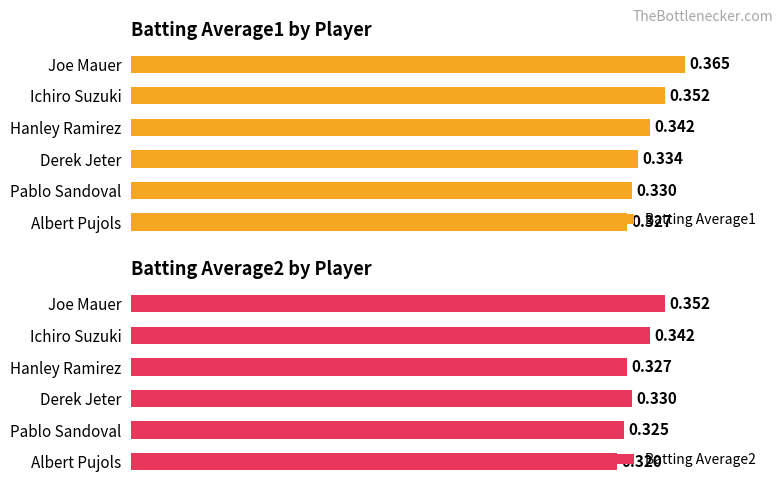

What are all the series names shown in the legend?

Batting Average1, Batting Average2